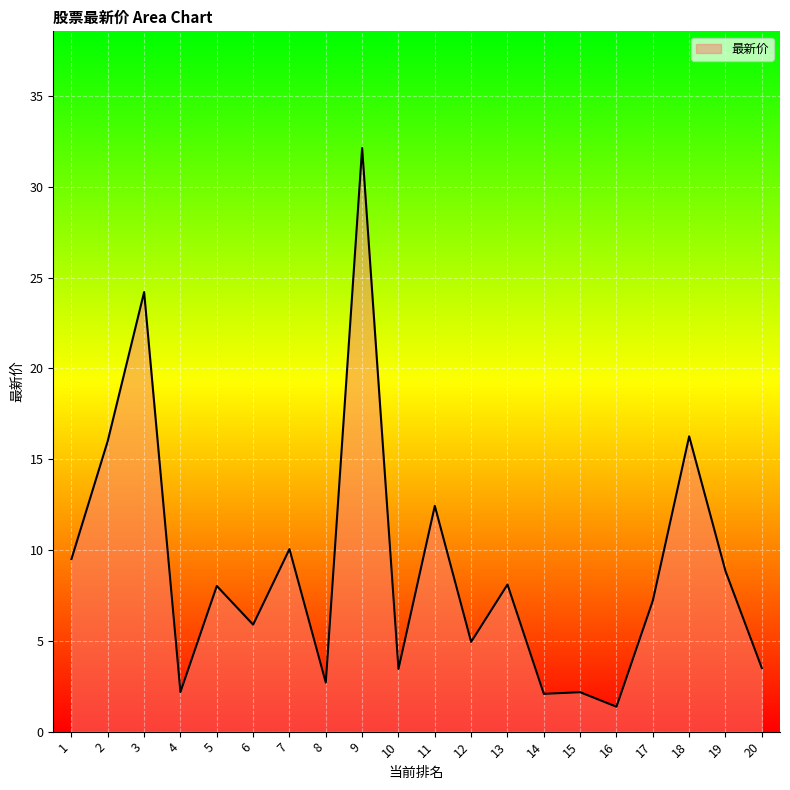

What is the difference between the maximum and minimum values?

30.8